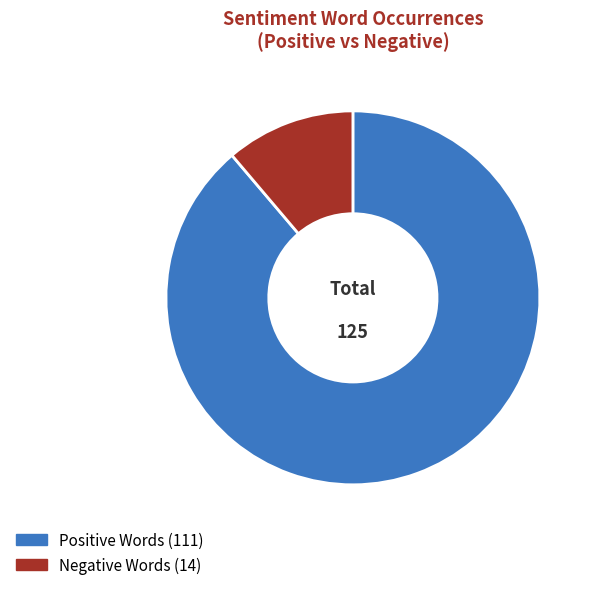

How many slices are in this pie chart?

2